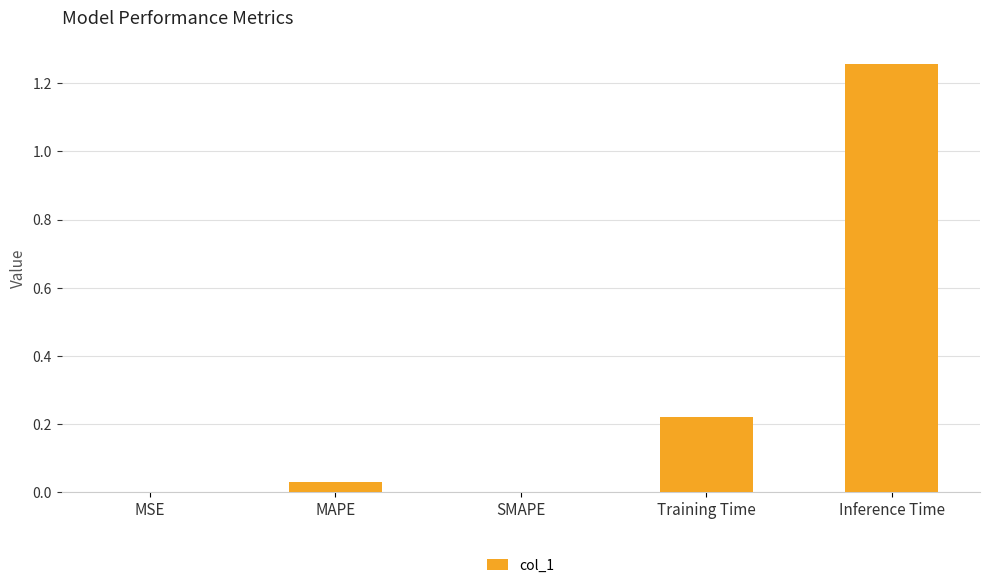

Which category has the highest value across all series?

Inference Time